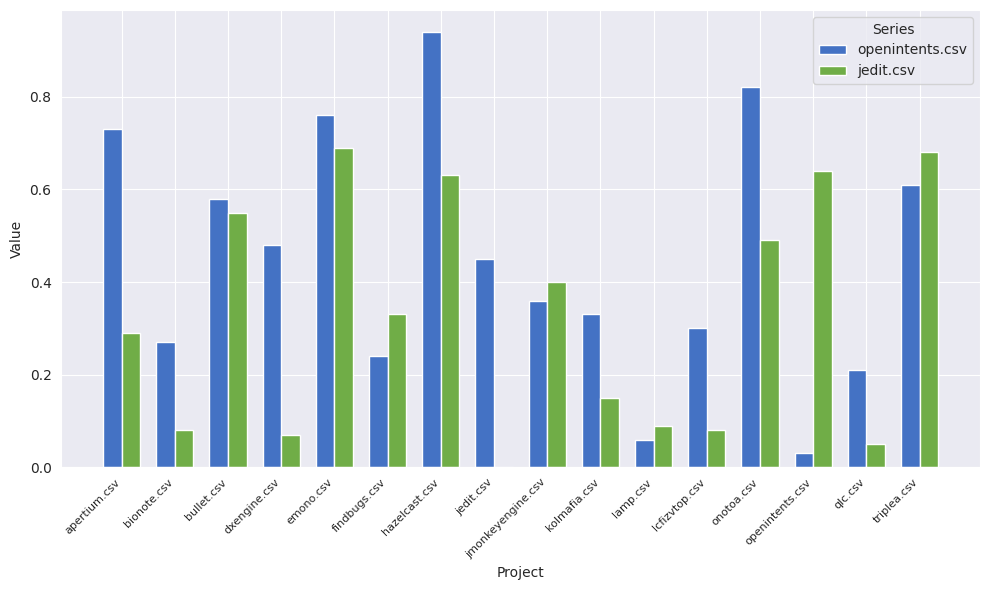

Which series has the largest total across all categories?

openintents.csv